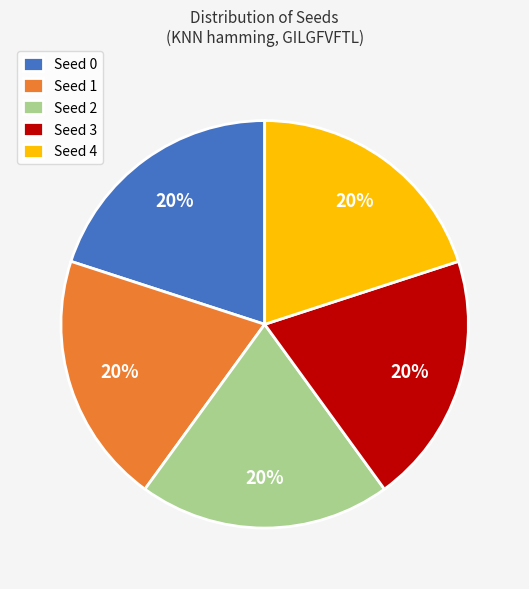

To the nearest percent, what is the combined percentage of Seed 2 and Seed 0?

40%